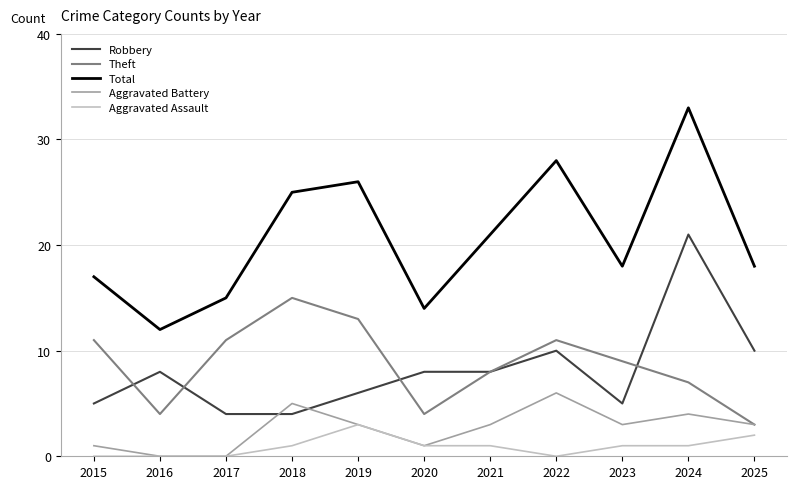

What is the average value of the Total series?

21